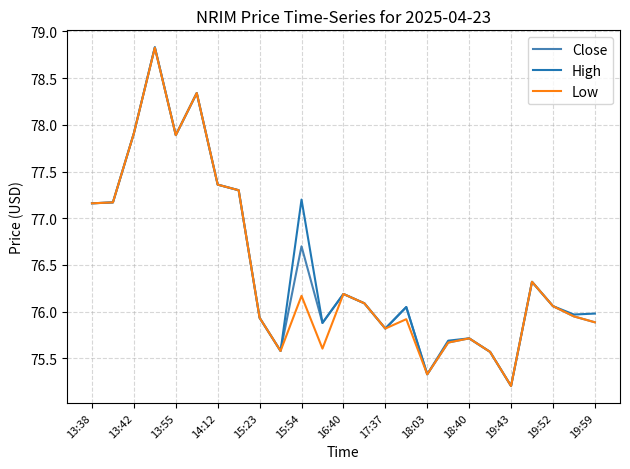

What is the minimum value shown in the chart?

75.2